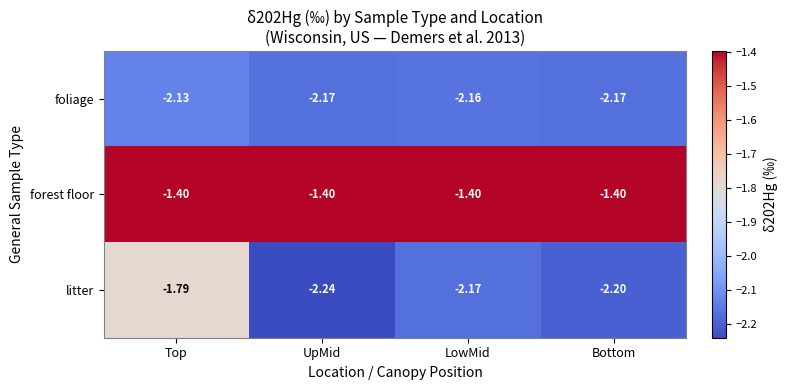

Is the value of foliage at Top greater than the value of forest floor at LowMid?

No